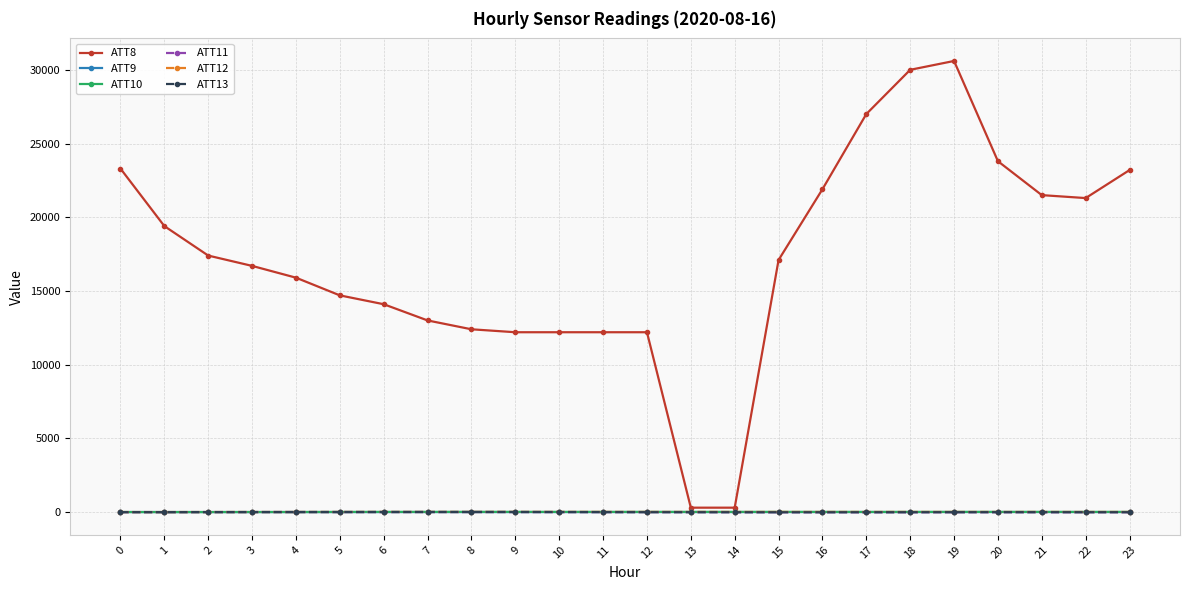

Which series has the widest spread of values?

ATT8